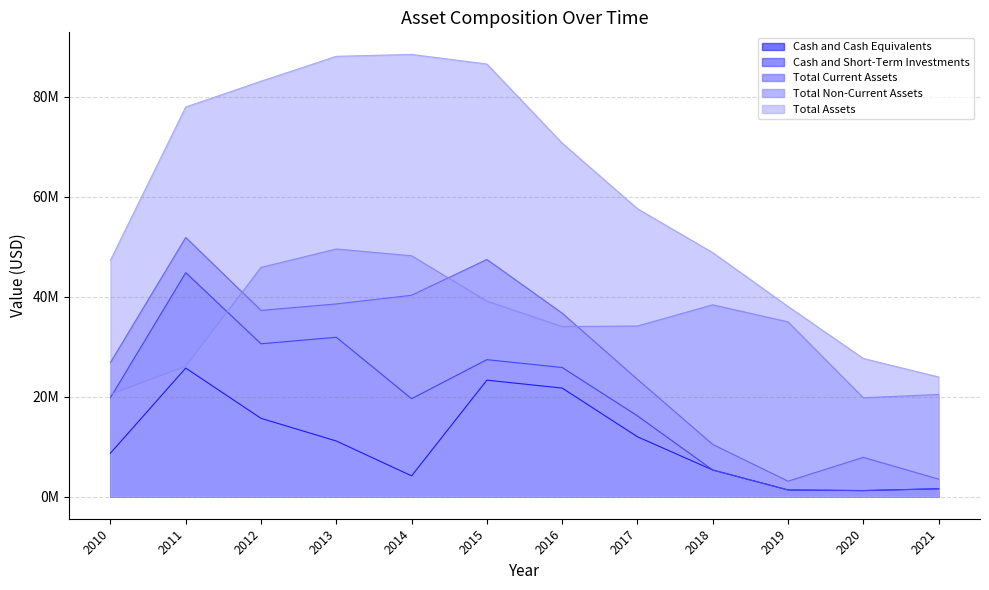

True or false: Cash and Cash Equivalents and Cash and Short-Term Investments cross at least once.

False